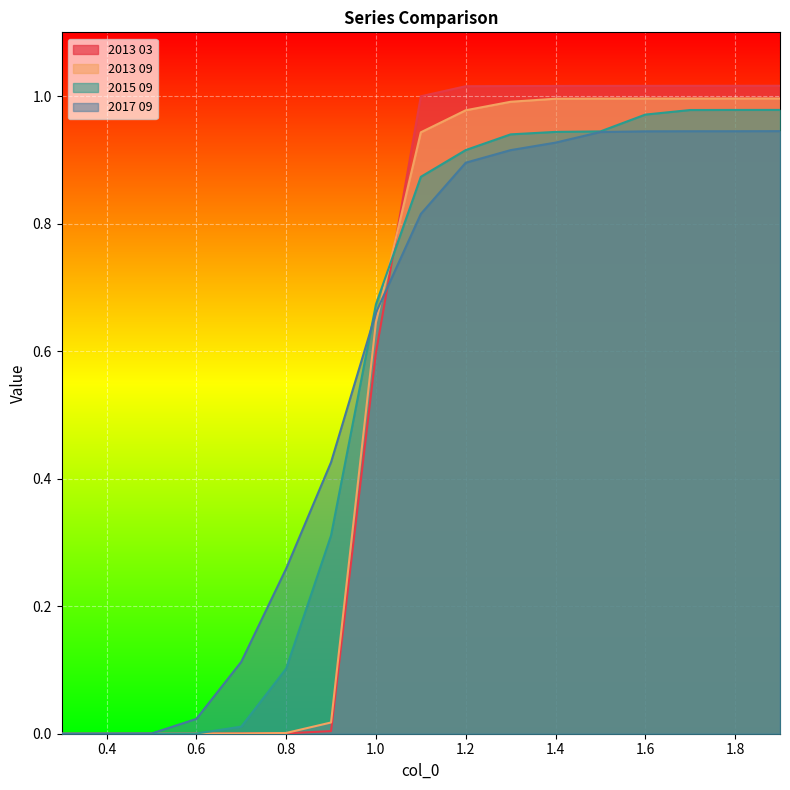

The value of 2017 09 at 1.0 is 0.9. True or false?

False